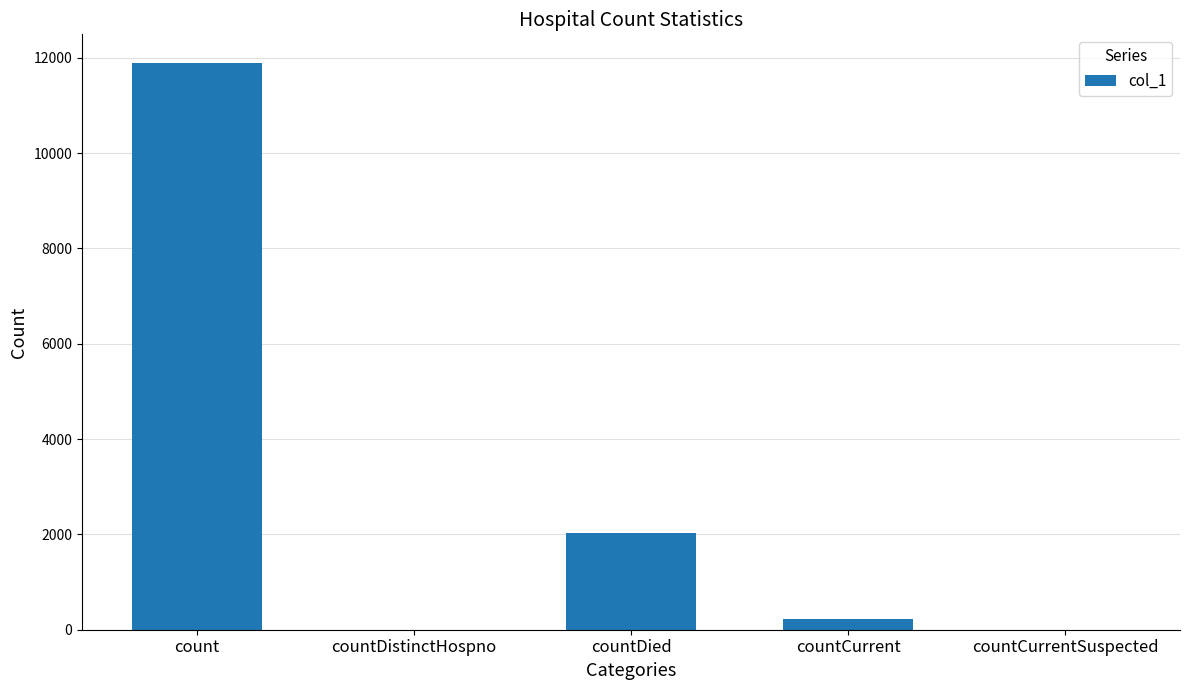

Are the bars grouped side by side (vs. stacked)?

No